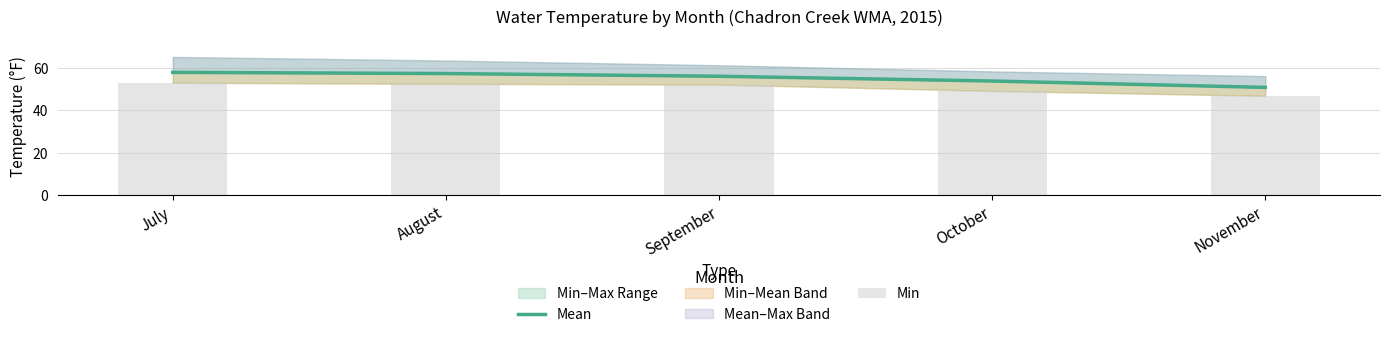

How many data points does each series have?

5